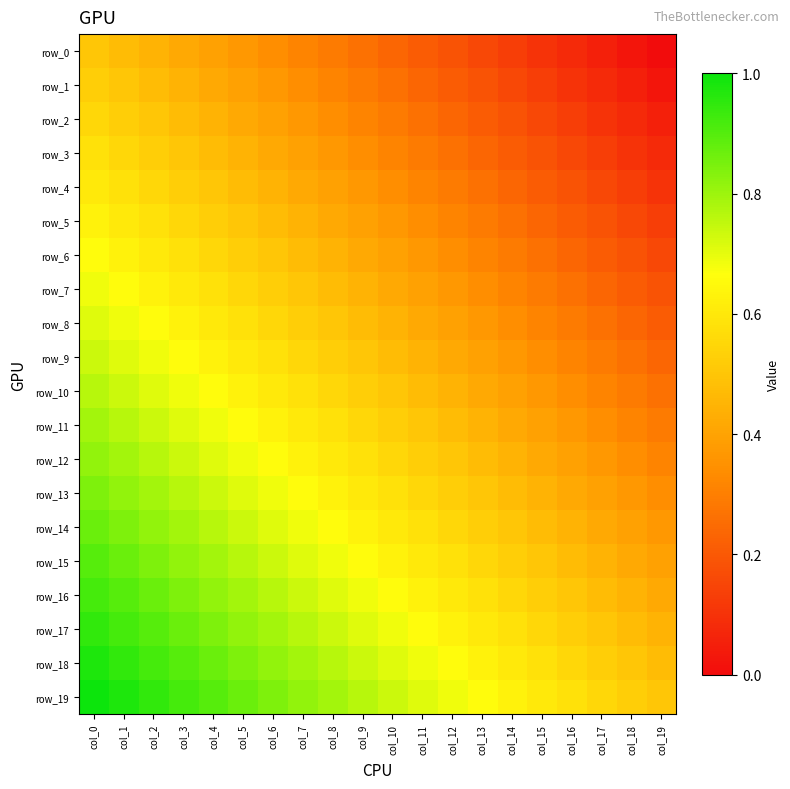

What is the difference between the row_5 values at col_18 and col_13?

0.1